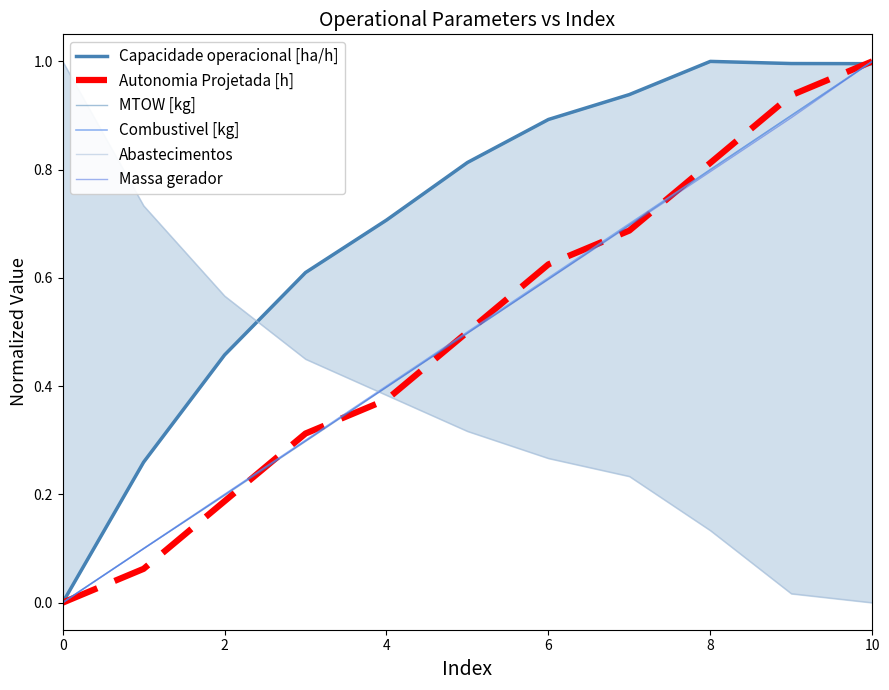

What is the sum of the Massa gerador values at 6 and 10?

1.3